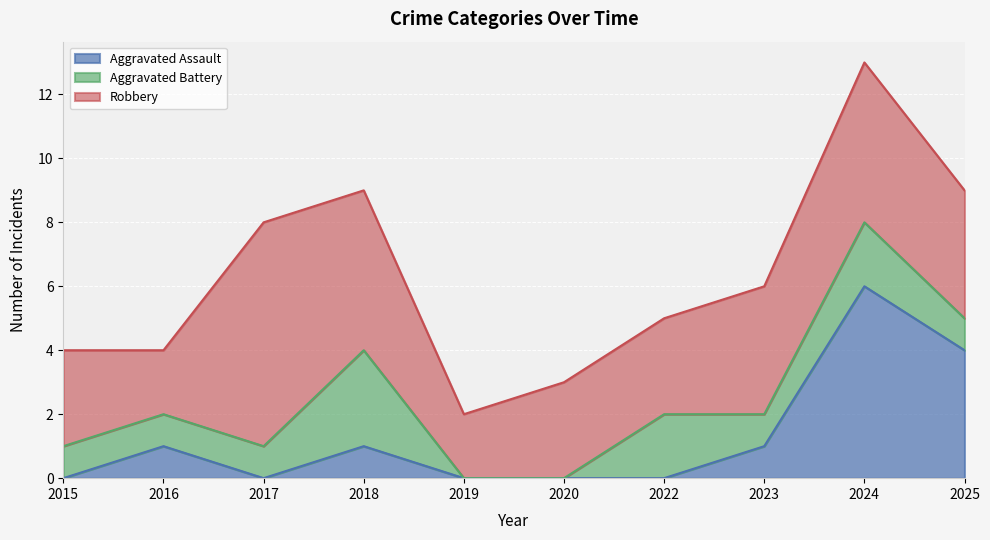

What is the difference between the second highest and second lowest values in the Aggravated Assault series?

4